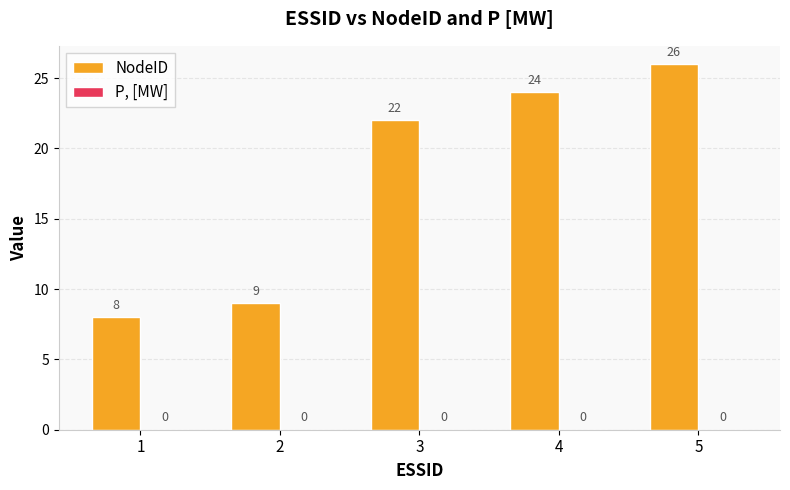

What is the change in value from 4 to 5?

+2